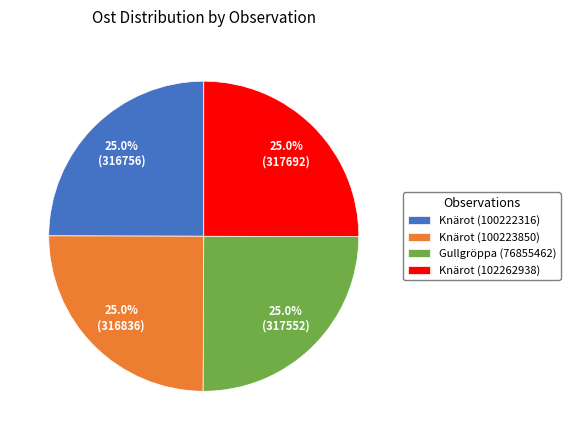

Approximately how many times larger is the value at Knärot (100223850) compared to Knärot (100222316)?

1.0